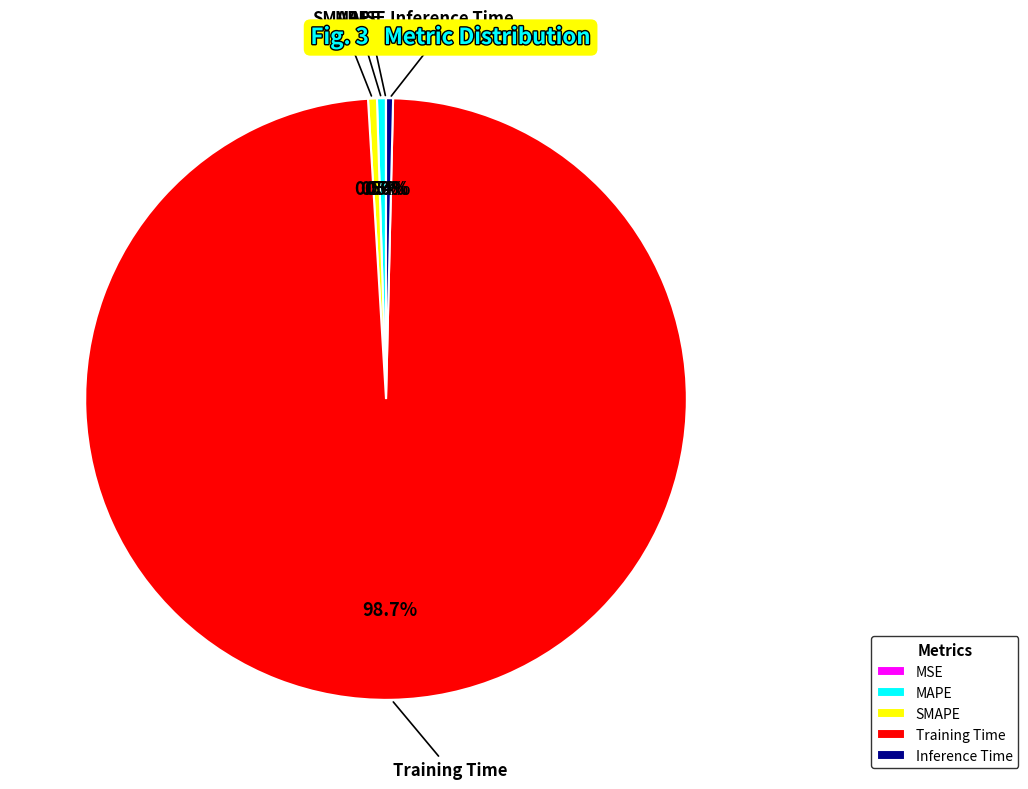

Is it true that MAPE is 11% of the pie?

False